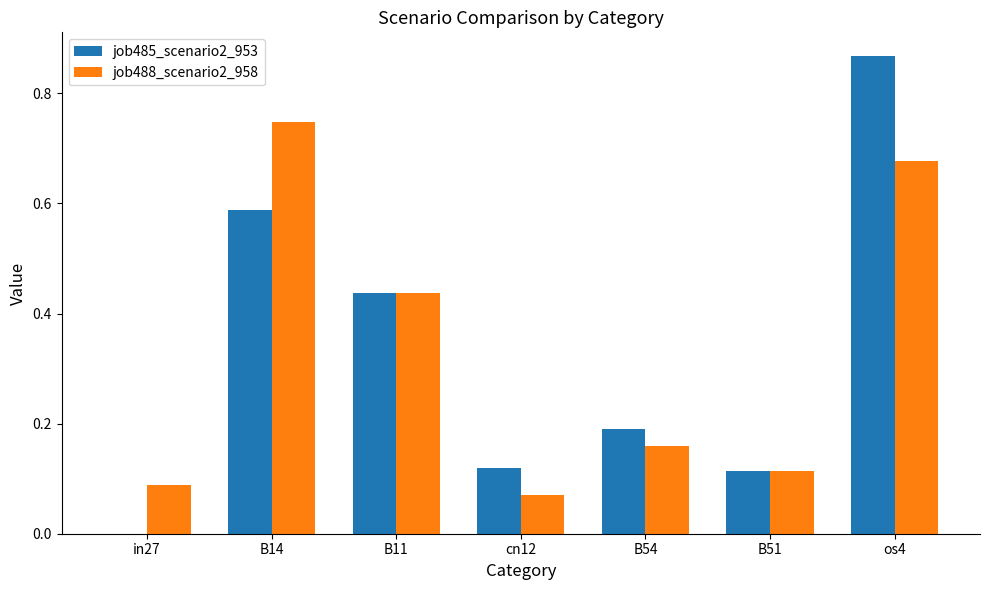

Which series changed the most between cn12 and B54?

job488_scenario2_958